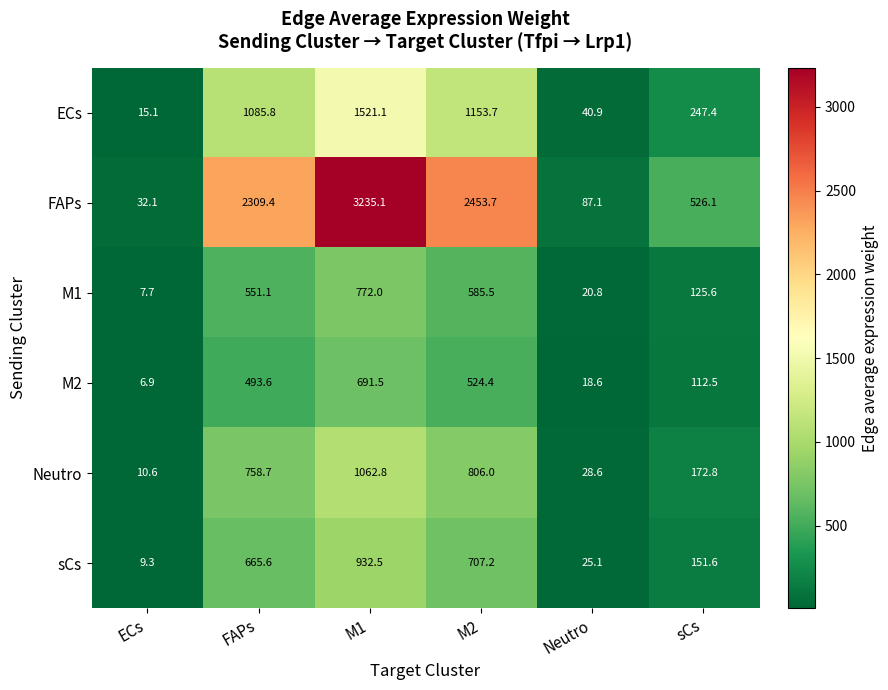

Which series changed the most between ECs and M2?

FAPs